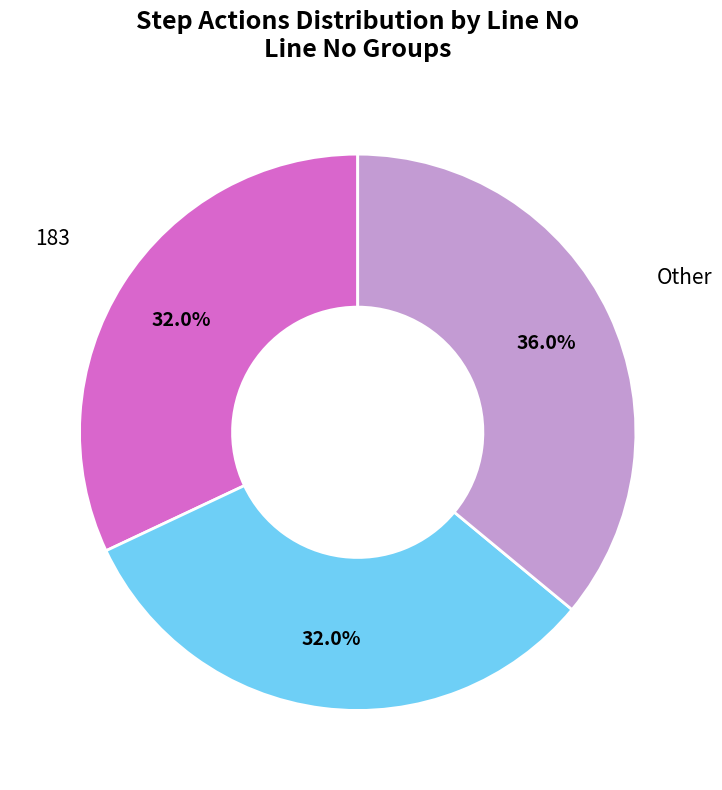

Is there any slice that represents more than half of the pie?

No